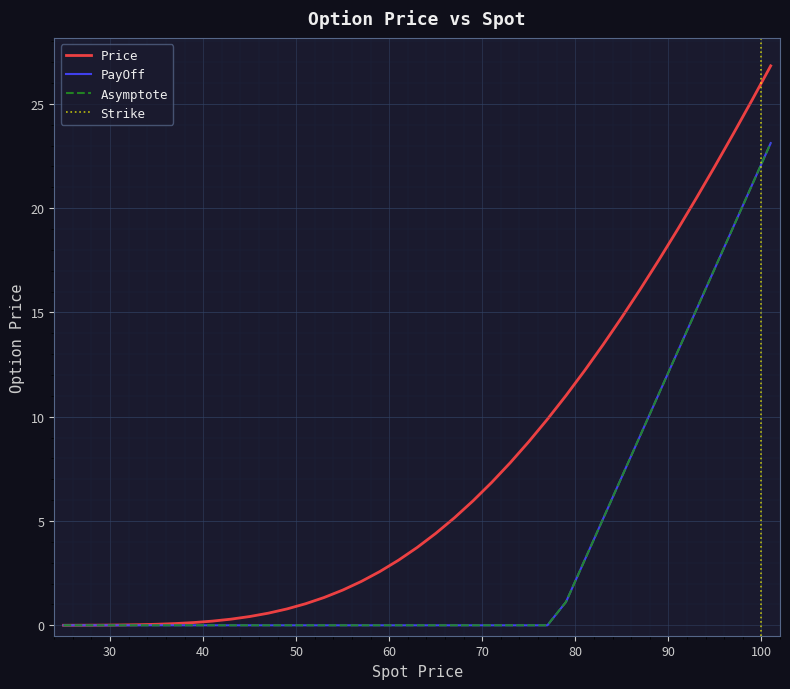

True or false: PayOff and Price intersect in this chart.

False